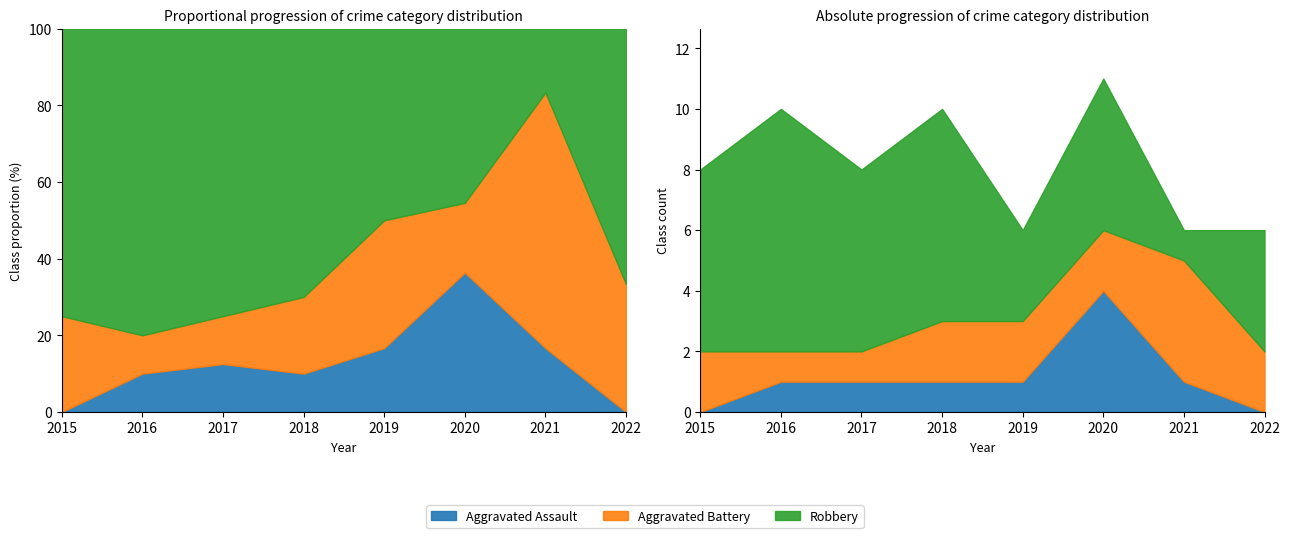

What is the difference between the Aggravated Battery values at 2019 and 2021?

2